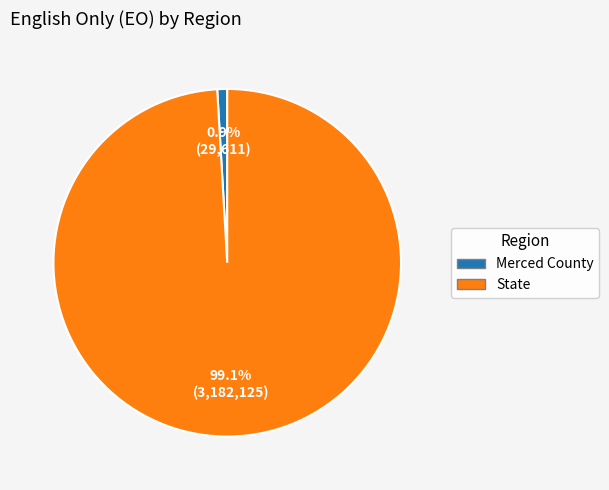

Count the number of slices in the pie.

2